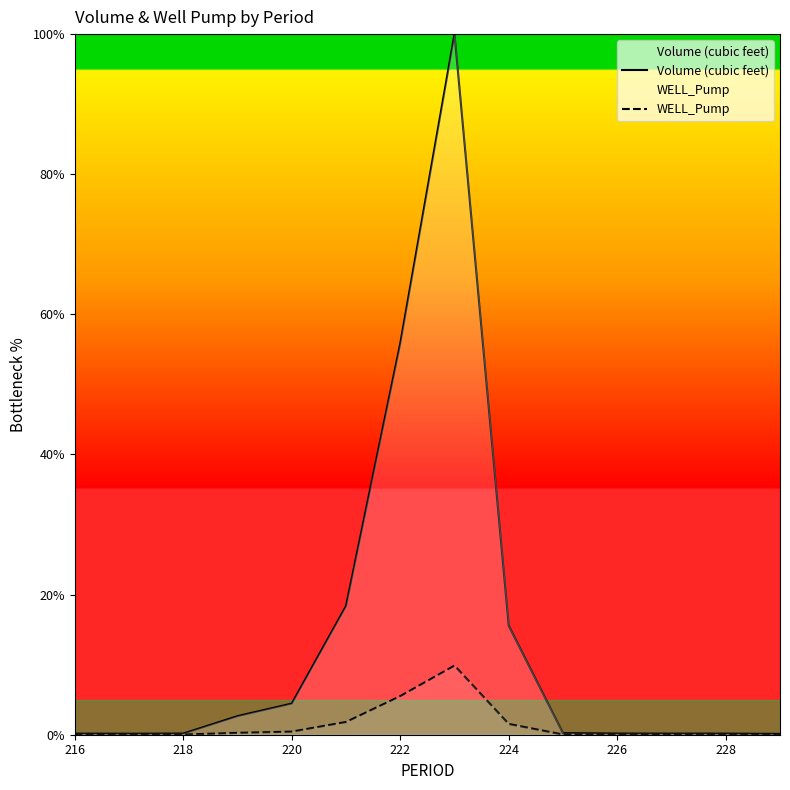

True or false: Volume (cubic feet) has a value of 0.2 at 228.

True